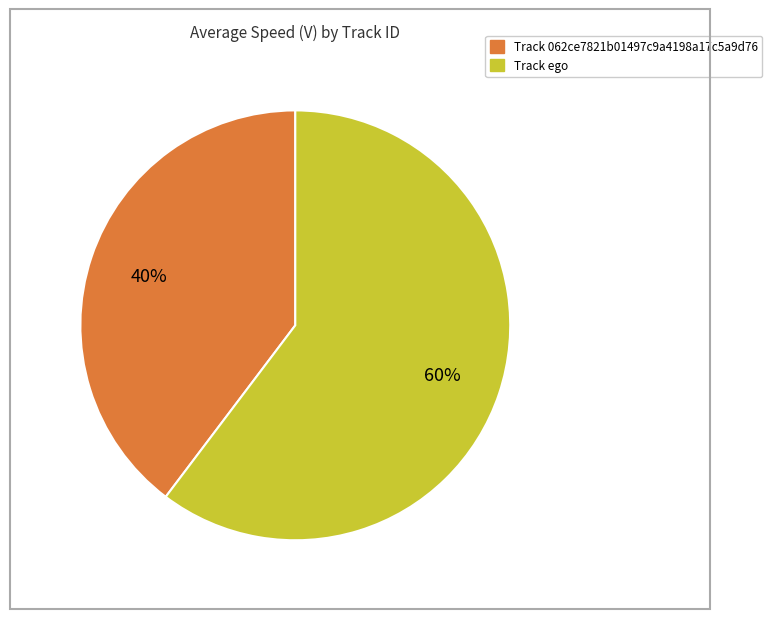

To the nearest percent, what is the average slice percentage?

50%